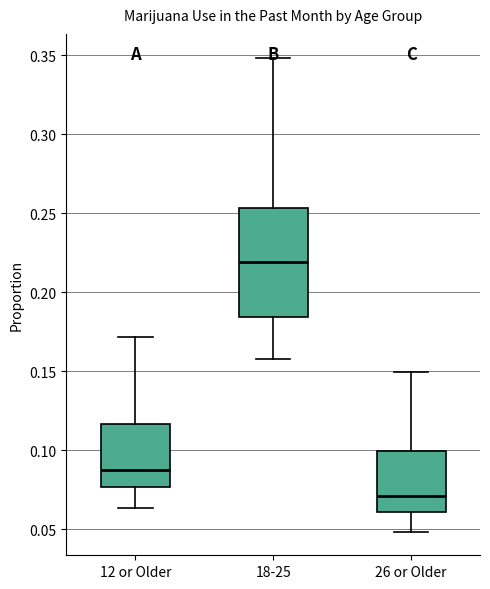

Reading left to right, transcribe this box plot: for each box, give where its median line is, the range the box spans, and where its two whiskers end, as read against the y-axis. The values are not printed on the chart, so give them approximately, as read against the axis.

12 or Older: median 0.090, box 0.075 to 0.115, whiskers 0.065 to 0.170
18-25: median 0.220, box 0.185 to 0.255, whiskers 0.160 to 0.350
26 or Older: median 0.070, box 0.060 to 0.100, whiskers 0.050 to 0.150